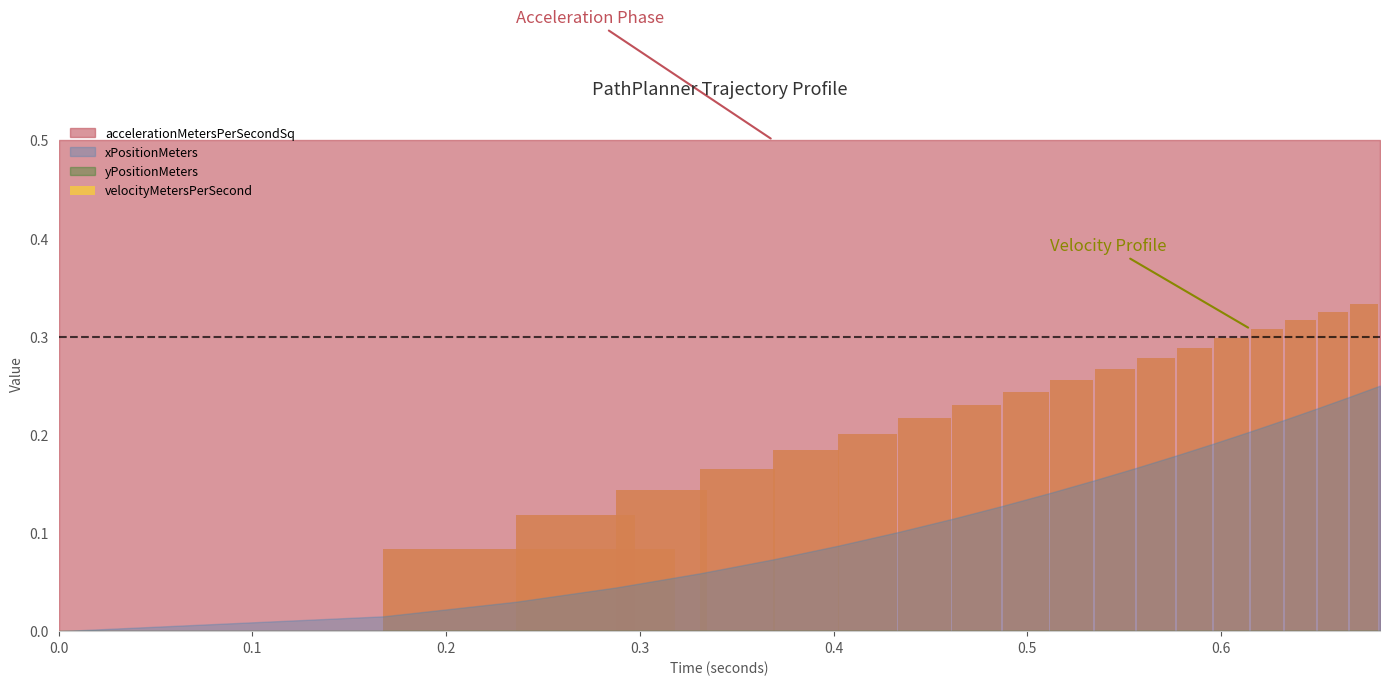

Count the values in the range 0 to 1.

20